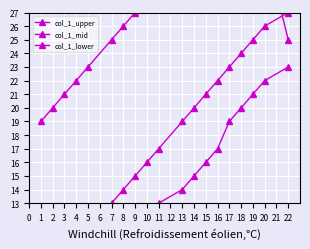

How many lines are shown in the chart?

3